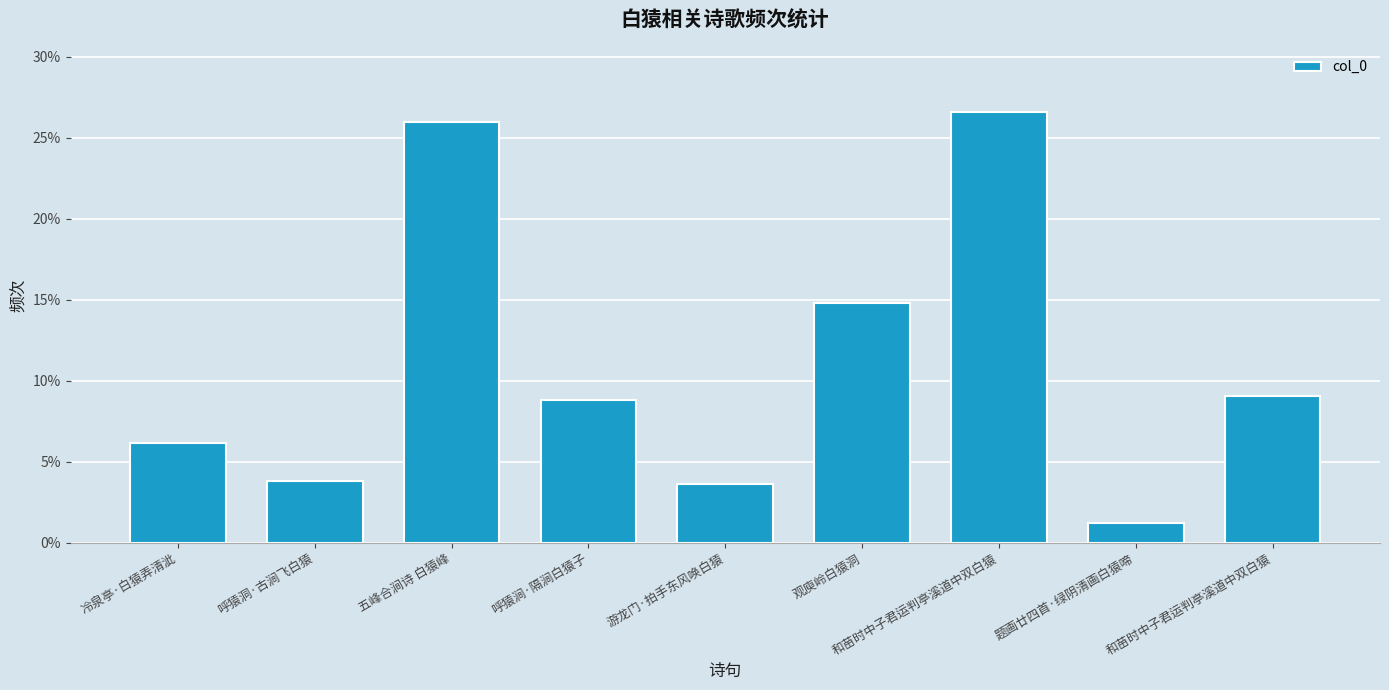

How many bars are there in total?

9